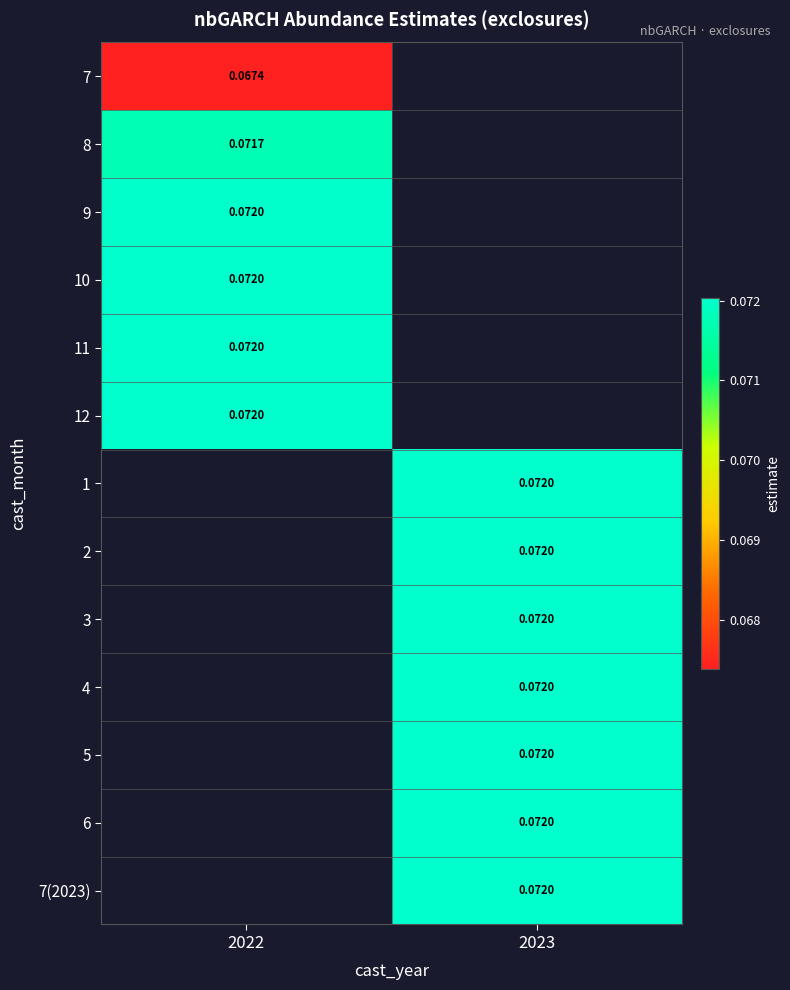

What value does the 7(2023) series have at 2023?

0.1